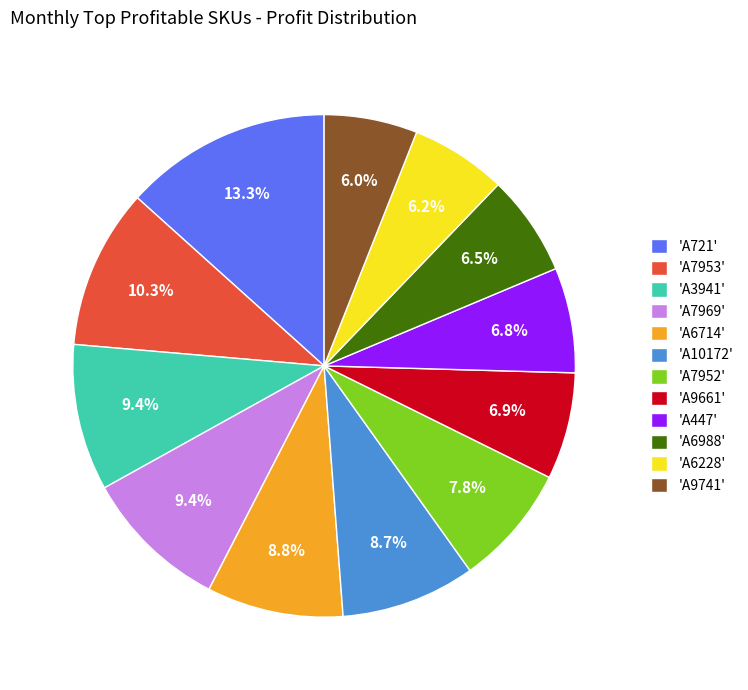

Which category has the biggest portion of the pie?

'A721'